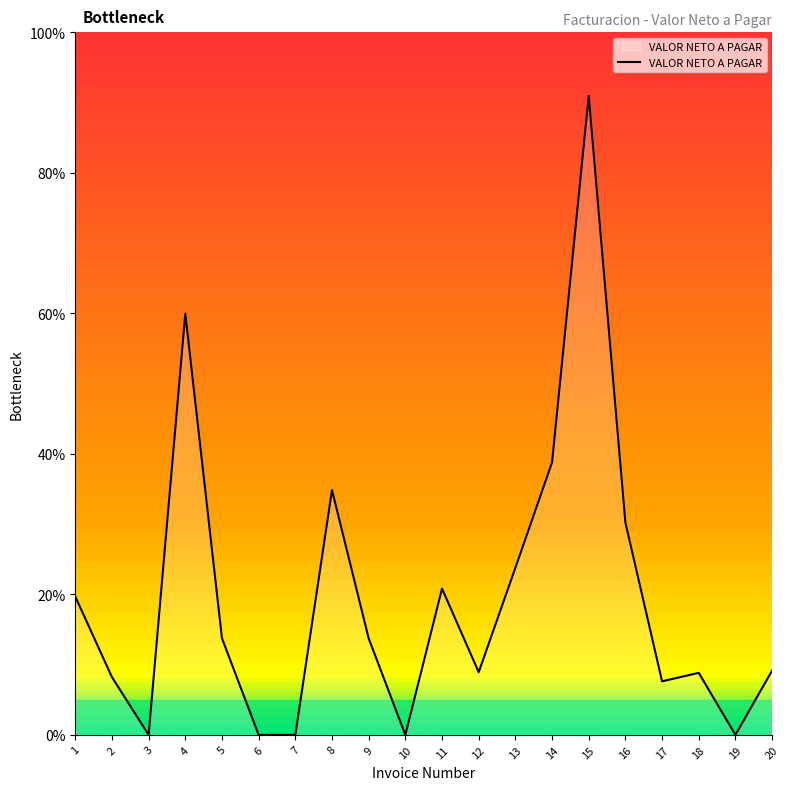

What is the average value?

19.5